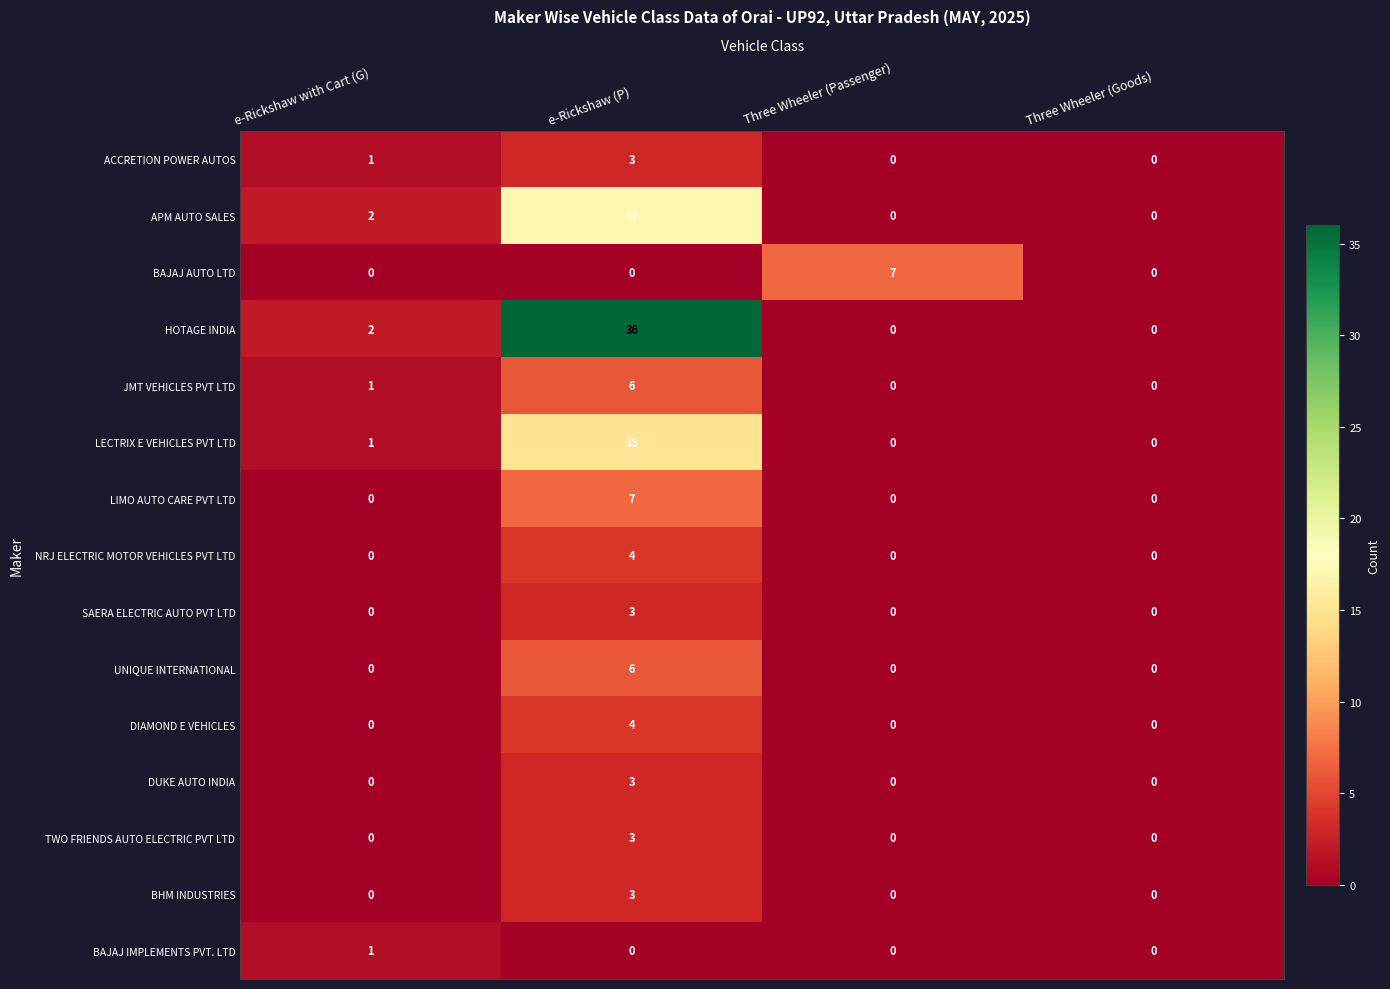

True or false: TWO FRIENDS AUTO ELECTRIC PVT LTD has a value of 1 at e-Rickshaw (P).

False